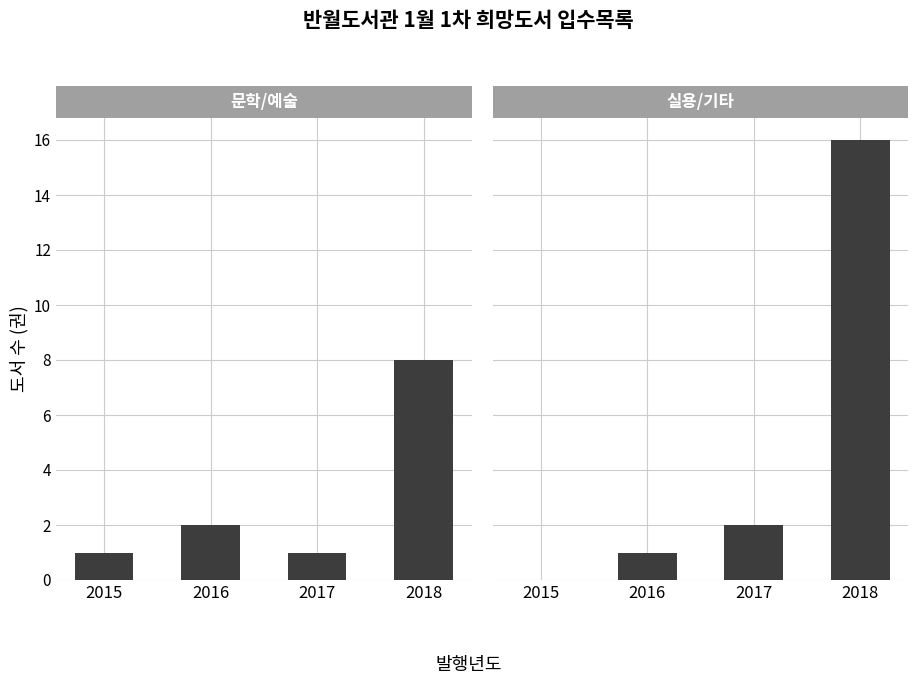

True or false: 문학/예술 has a value of 1 at 2017.

True